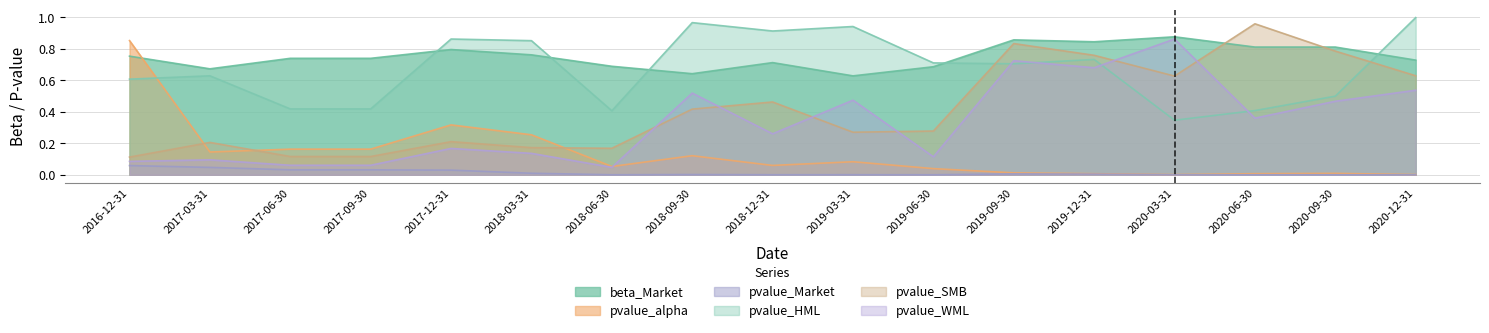

True or false: beta_Market has more than 1 points higher than both neighbors.

True